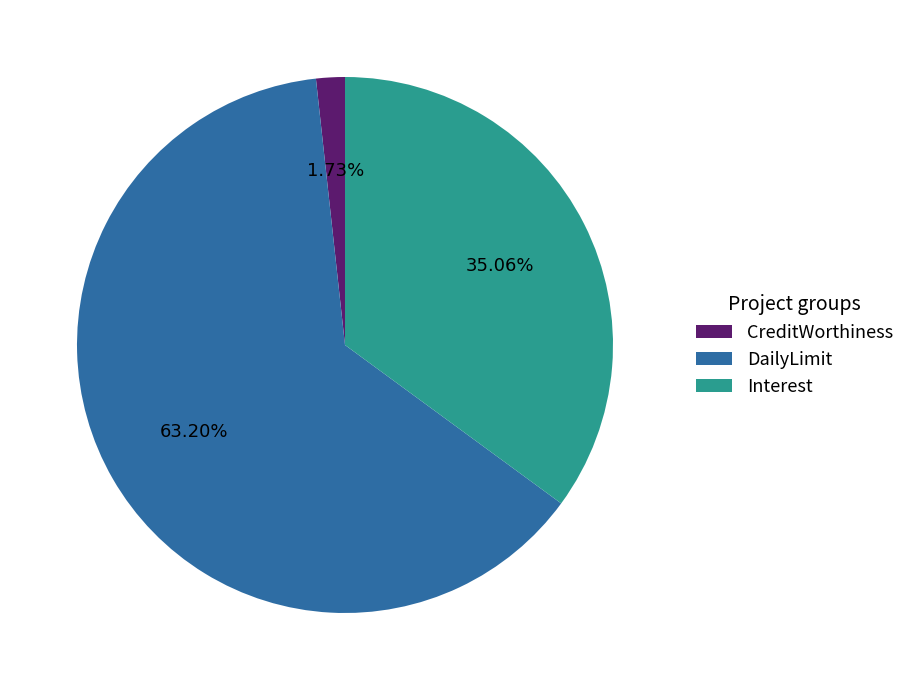

Count the number of slices in the pie.

3